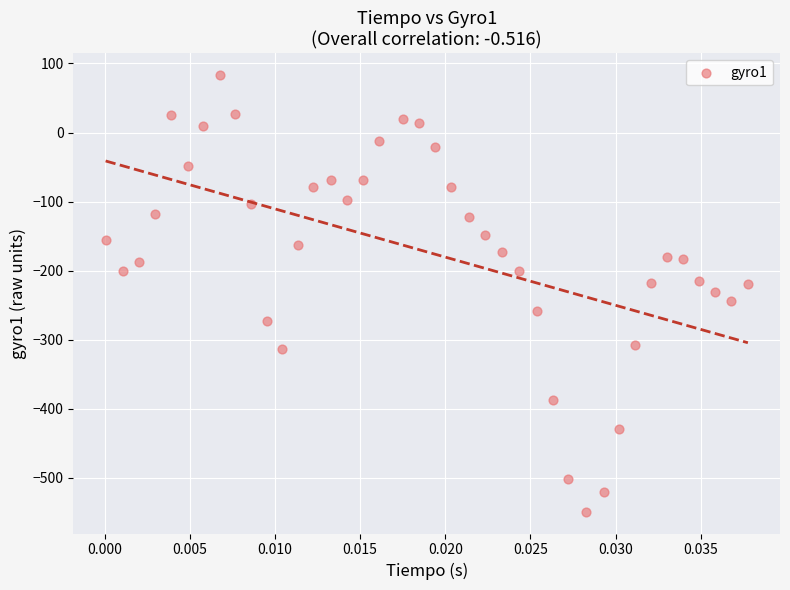

What is the range of Y values (max minus min)?

632